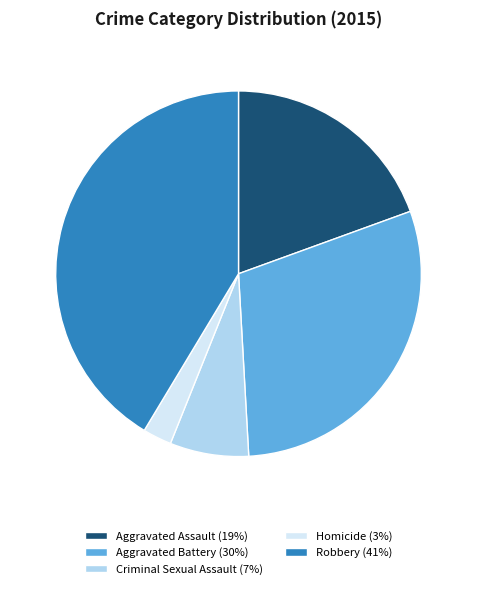

Approximately how many times larger is the value at Homicide compared to Aggravated Assault?

0.1